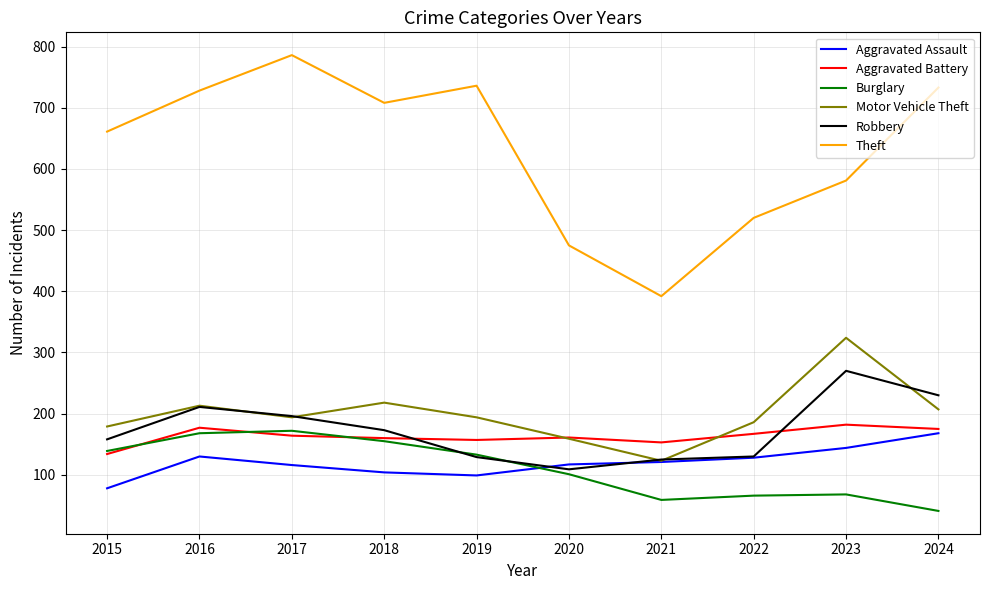

At which label does Motor Vehicle Theft reach its minimum?

2021